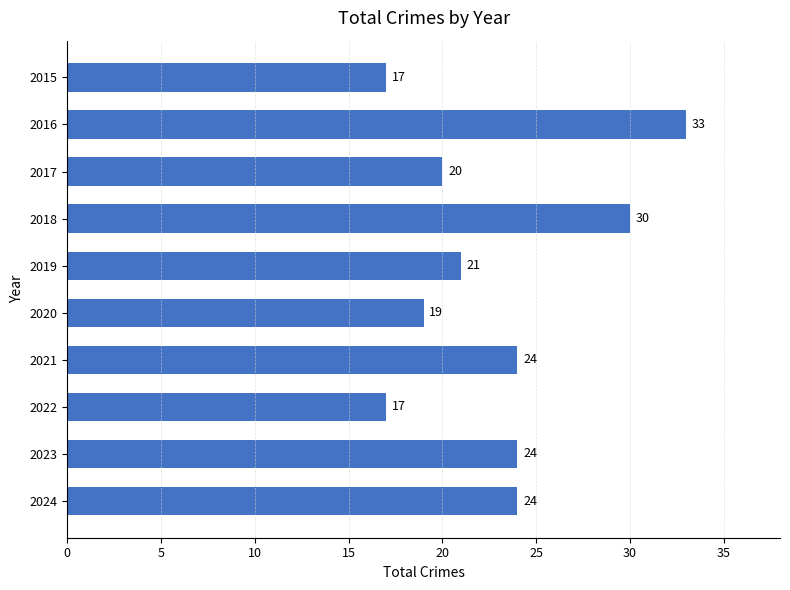

Reading top to bottom, what are all the values shown in this chart?

17	33	20	30	21	19	24	17	24	24